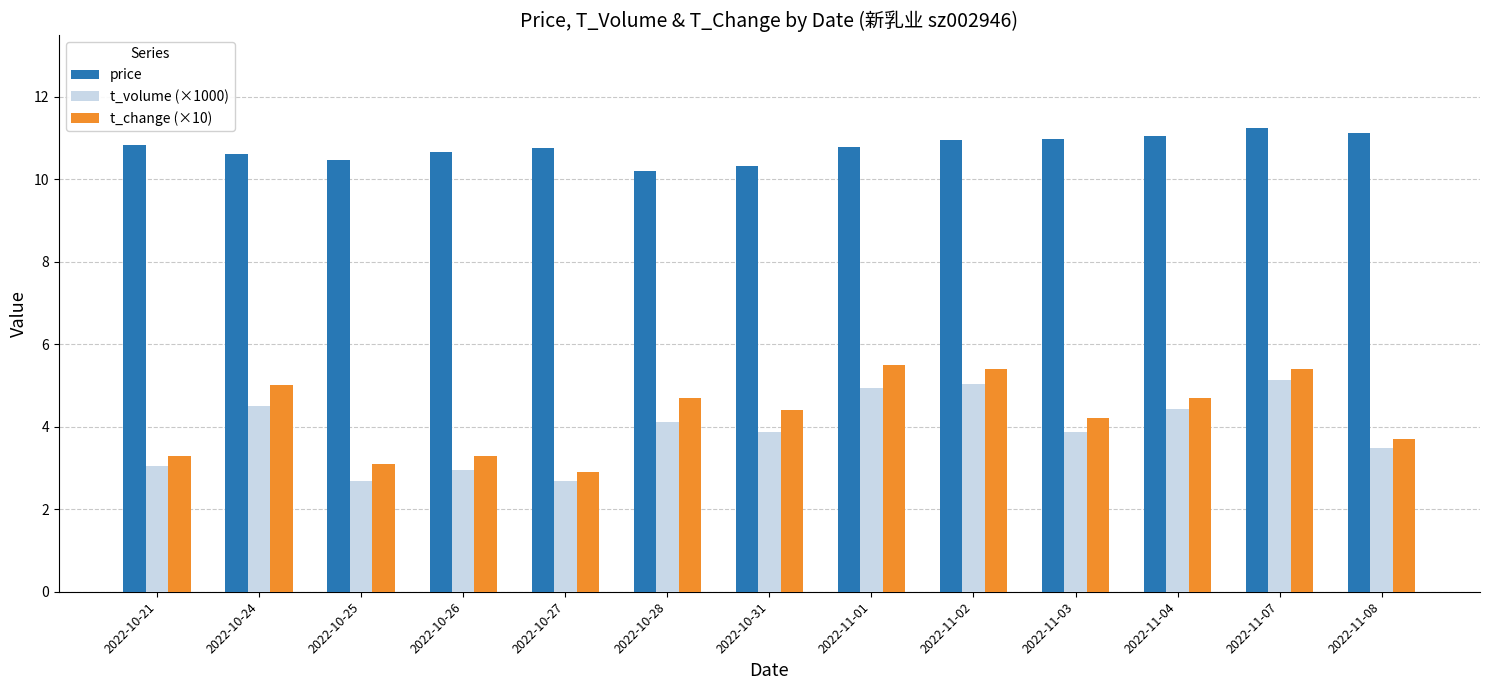

What is the value of the t_change (×10) bar at the 12th from the left?

5.4